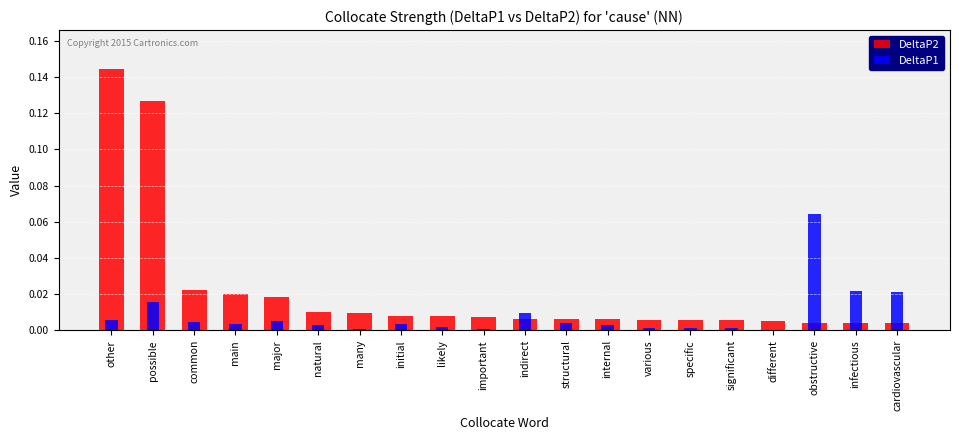

How many bars are there in each group?

2